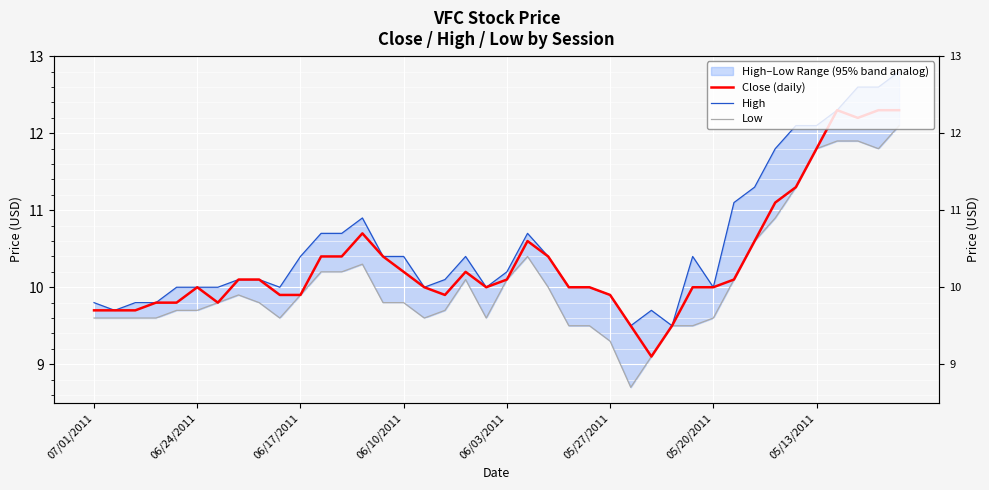

List the series in order of their peak value, highest first.

High, Close (daily), Low